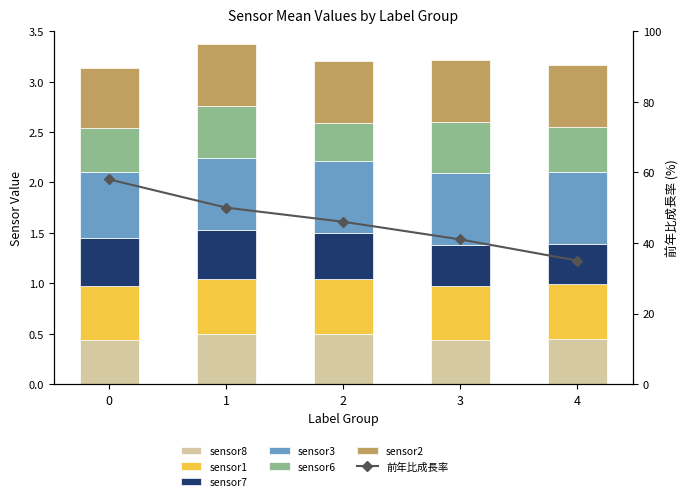

Which series has the largest range (max minus min)?

sensor6